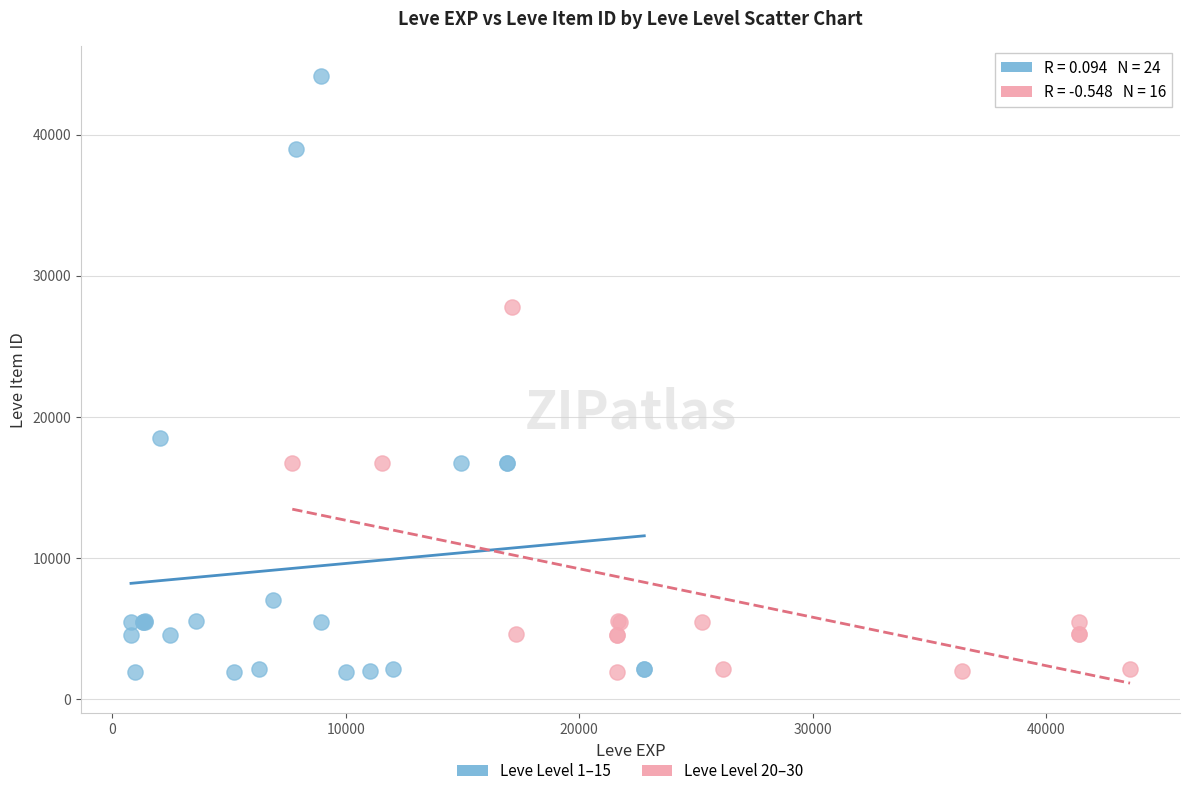

Which series has the widest spread of Y values?

Leve Level 1–15